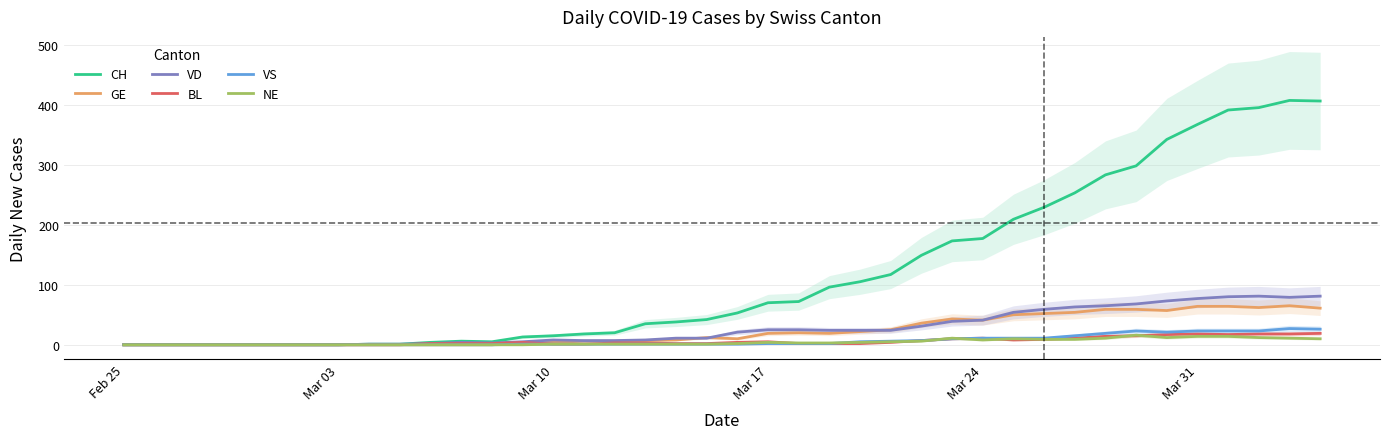

What is the value of the GE point at the 17th from the left?

6